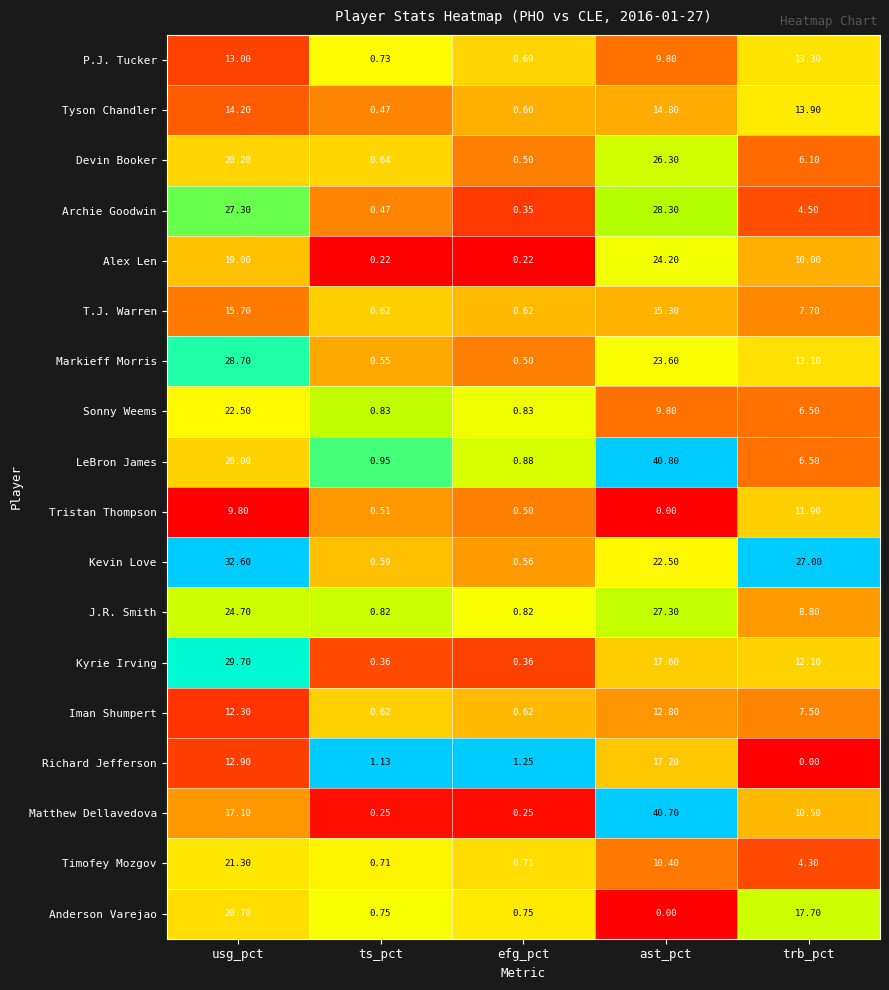

At which label does Markieff Morris reach its minimum?

efg_pct